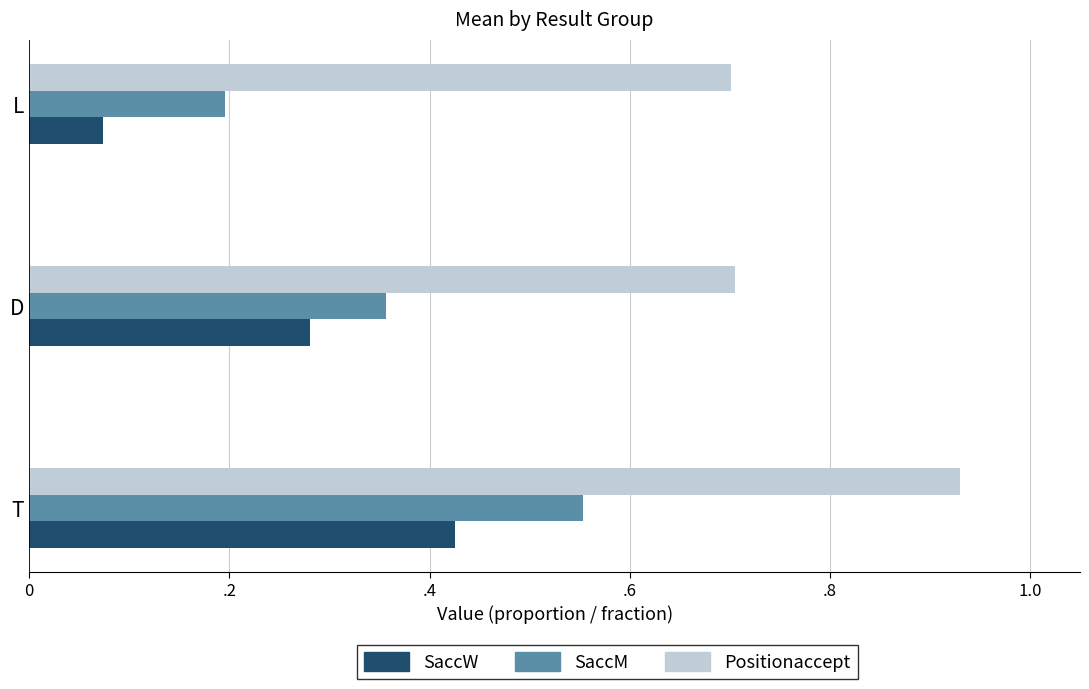

Which series has the widest spread of values?

SaccM